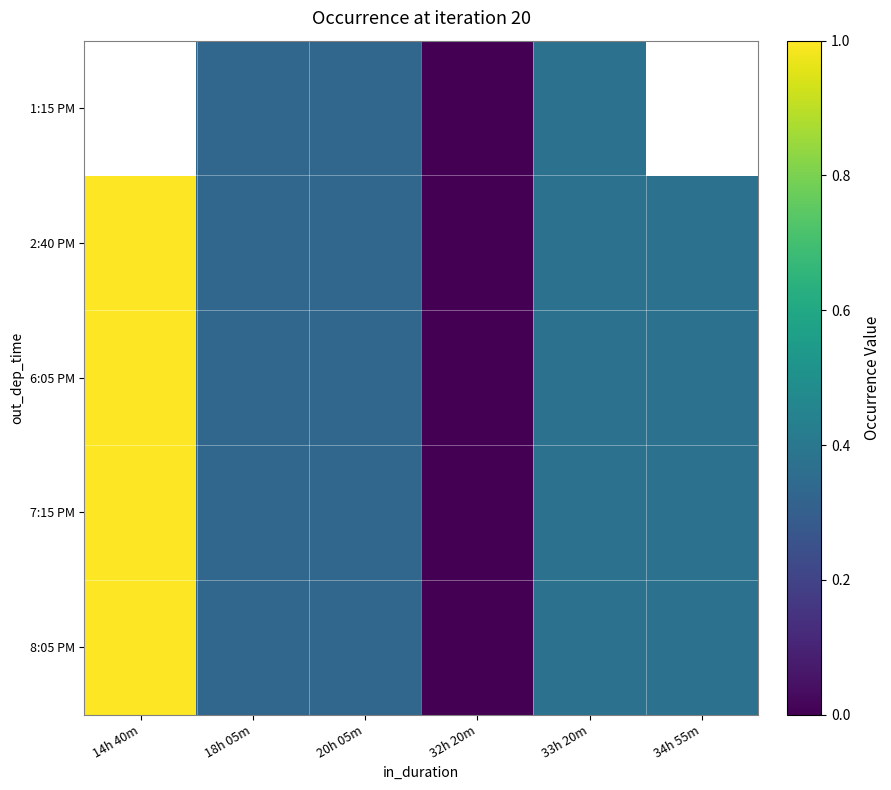

Which category has the lowest value in the 7:15 PM series?

32h 20m